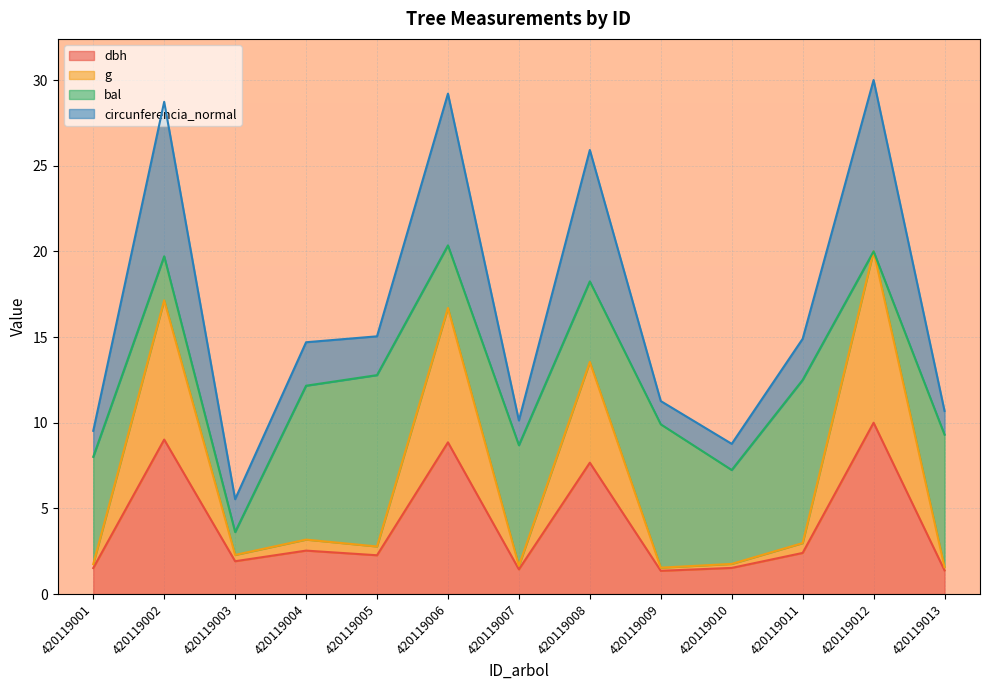

The dbh series shows 2.6 at 420119012. True or false?

False